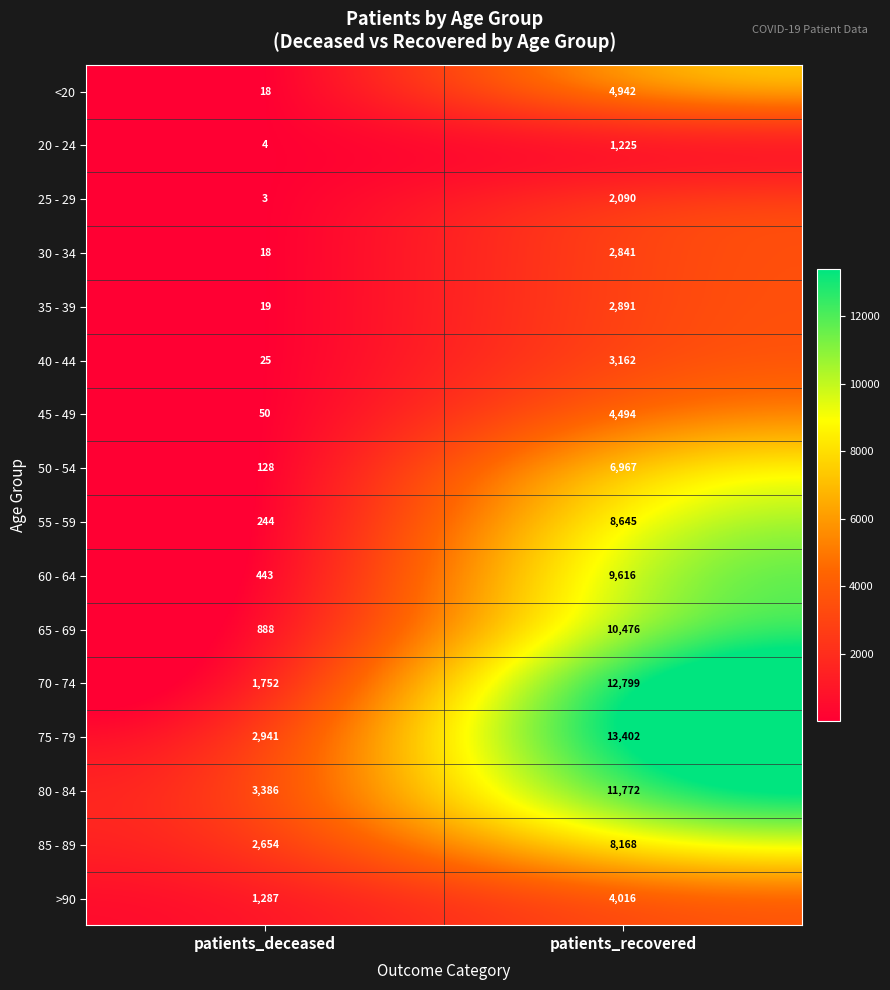

What value does the 75 - 79 series have at patients_deceased, to the nearest 10?

2940